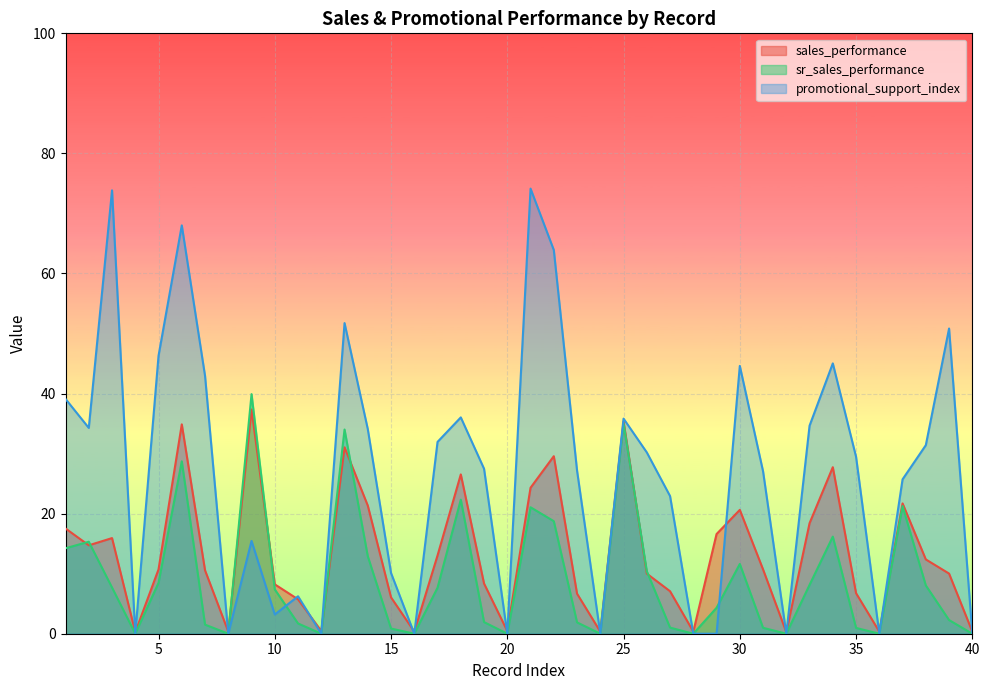

What is the value of the promotional_support_index point at the 35th from the left?

29.5